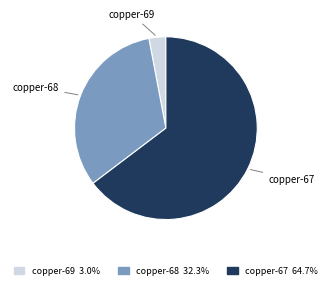

Rank the categories by value from lowest to highest.

copper-69, copper-68, copper-67